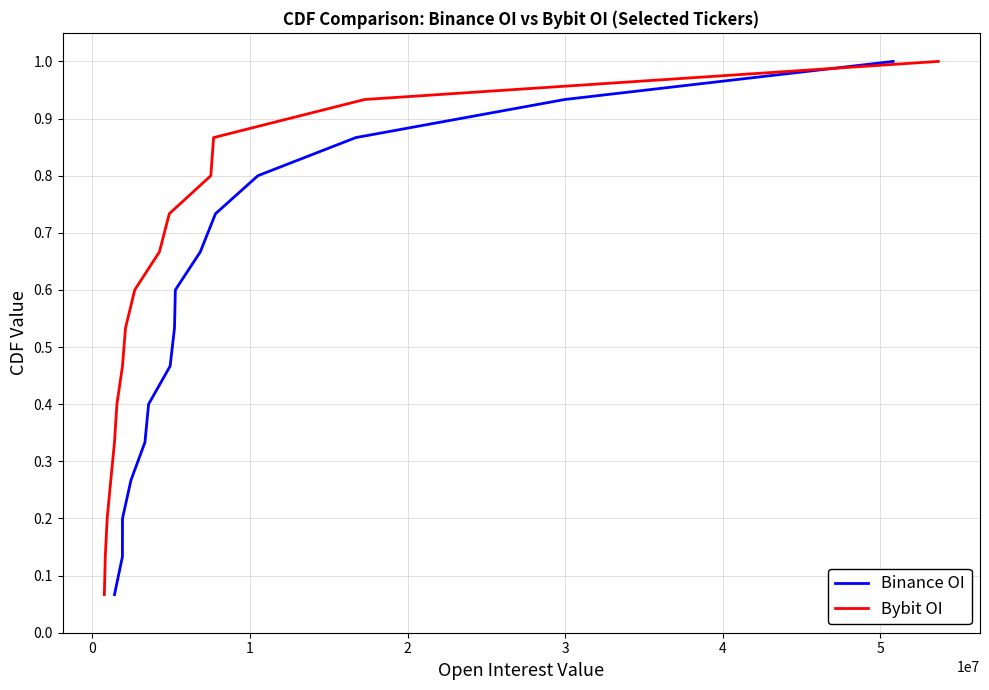

Does the chart display data point markers on the line(s)?

No